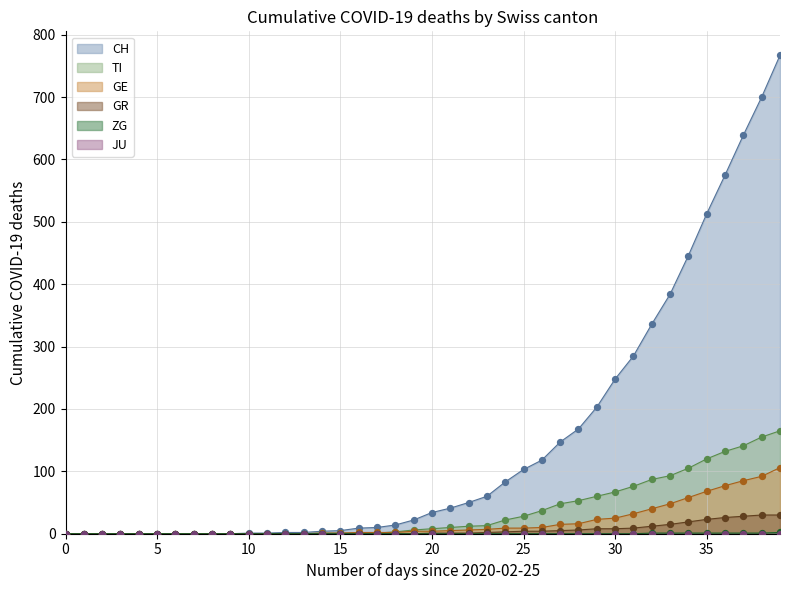

Which series has the largest total across all categories?

CH